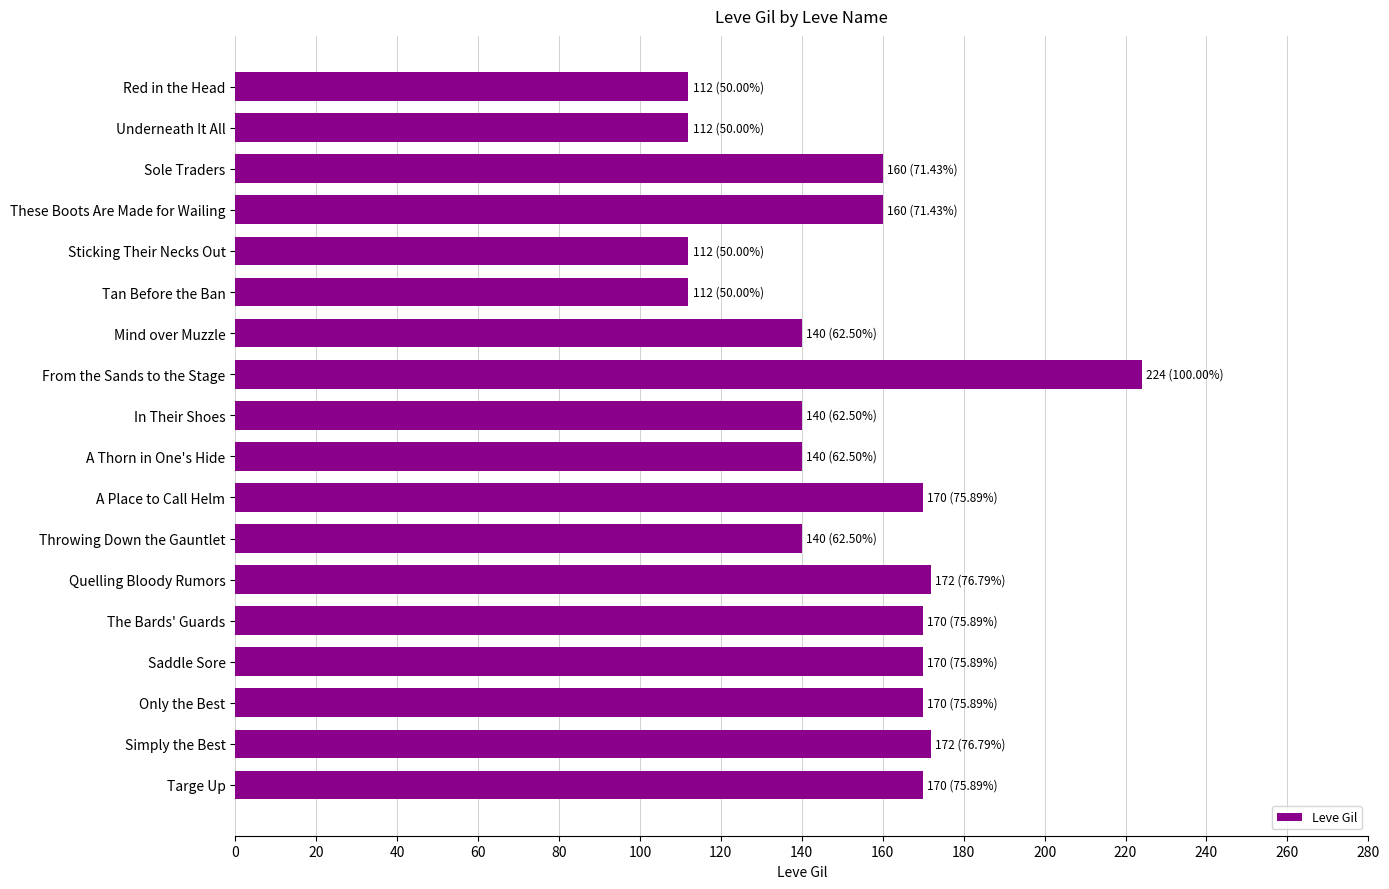

What is the change in value from Tan Before the Ban to Only the Best?

+58